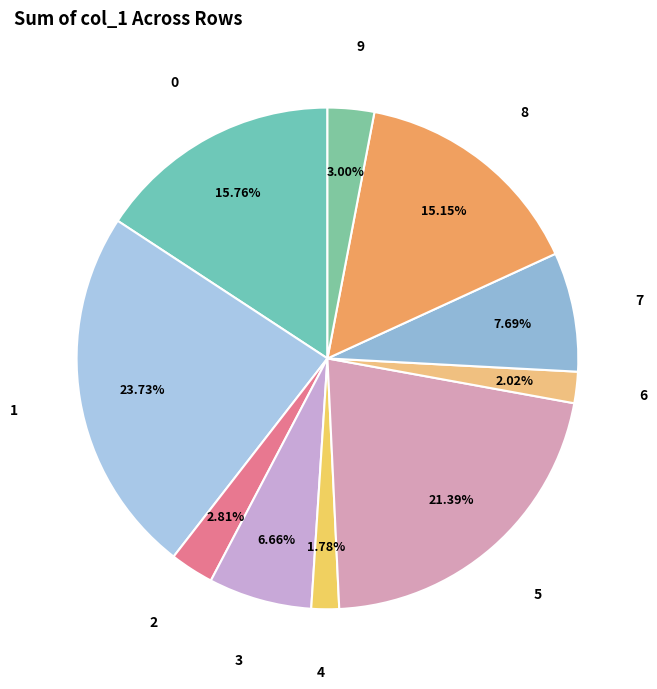

Which has a higher value, 9 or 5?

5